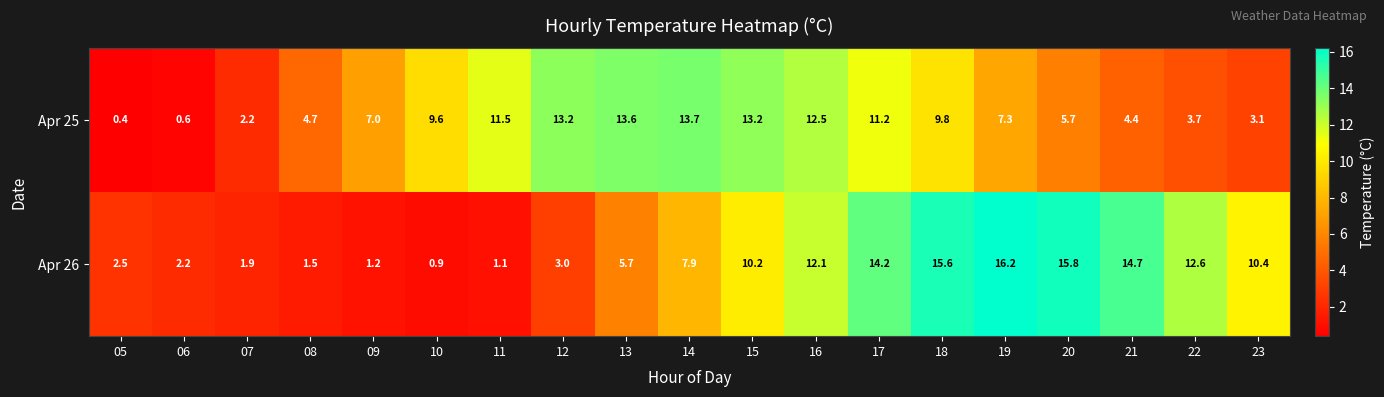

Read the Apr 26 value at 07.

1.9